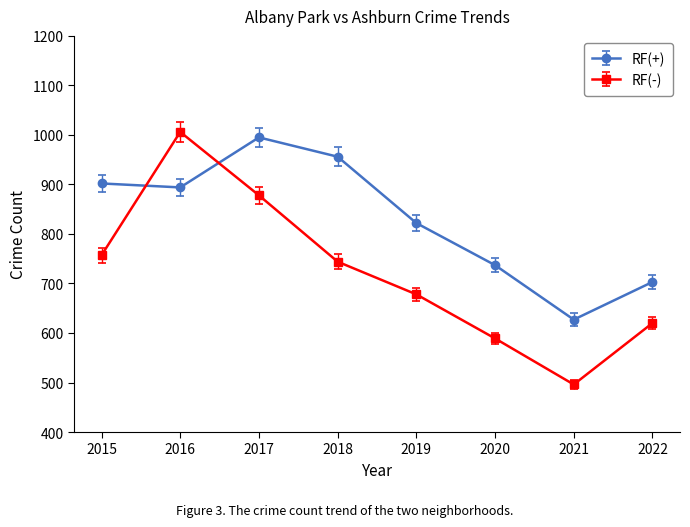

Reading left to right, list all the values displayed in this chart.

RF(+): 902	894	995	956	822	737	627	703
RF(-): 757	1006	878	744	678	589	496	620